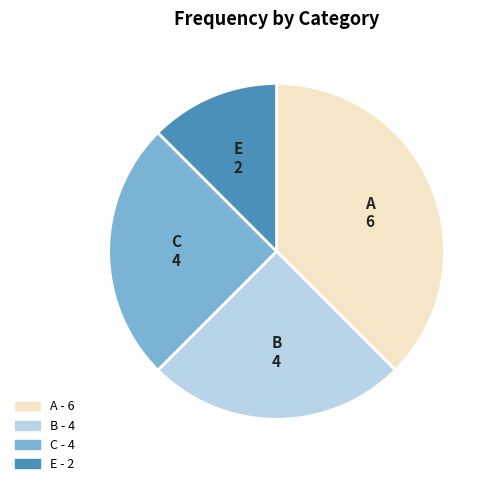

Does C represent more than half of the total?

No